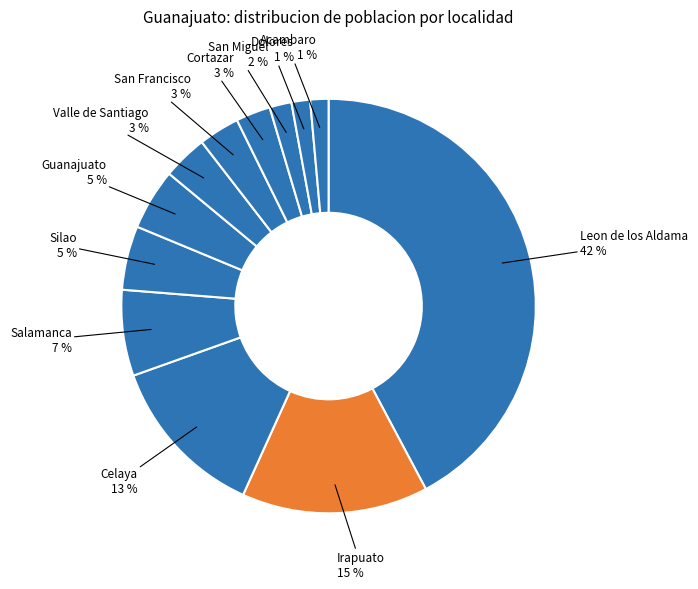

Which category has the smallest portion of the pie?

Acambaro